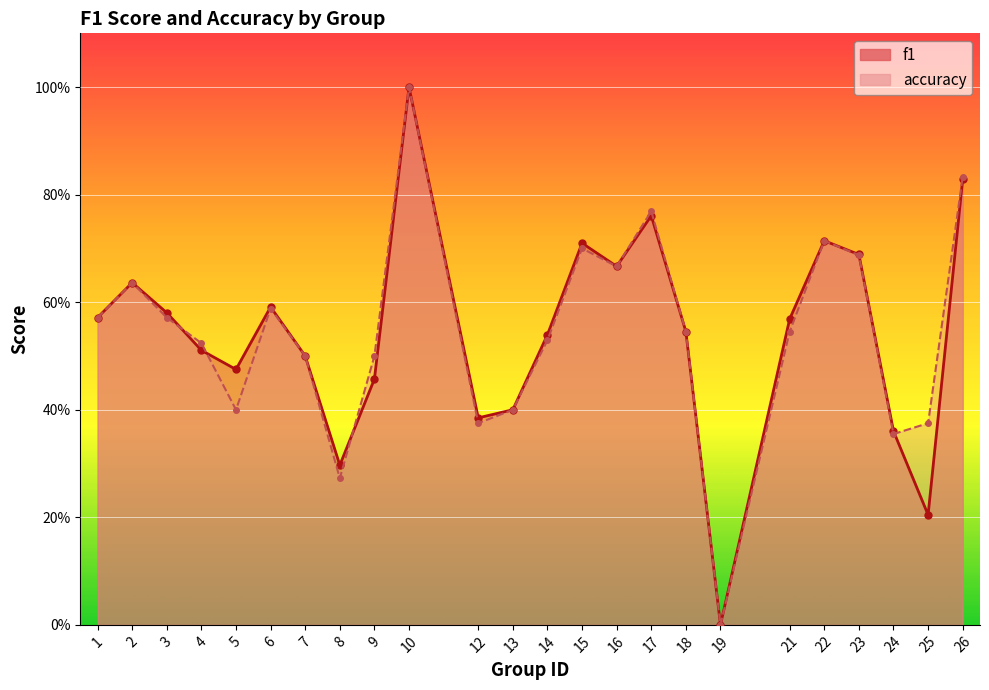

How many positive values does the accuracy series have?

23